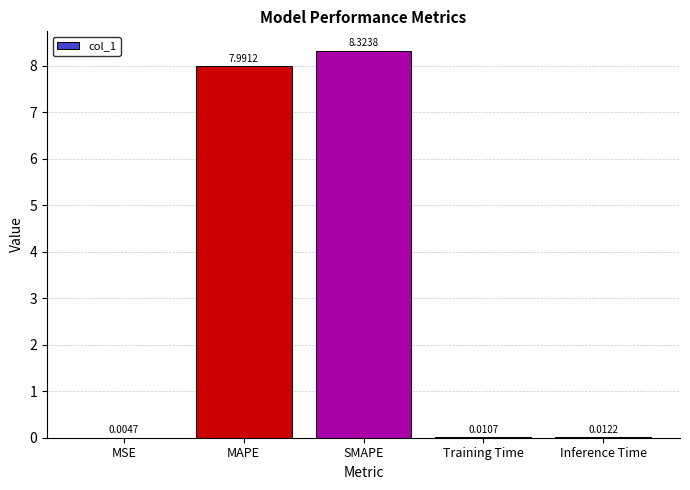

What is the change in value from MAPE to SMAPE?

+0.3